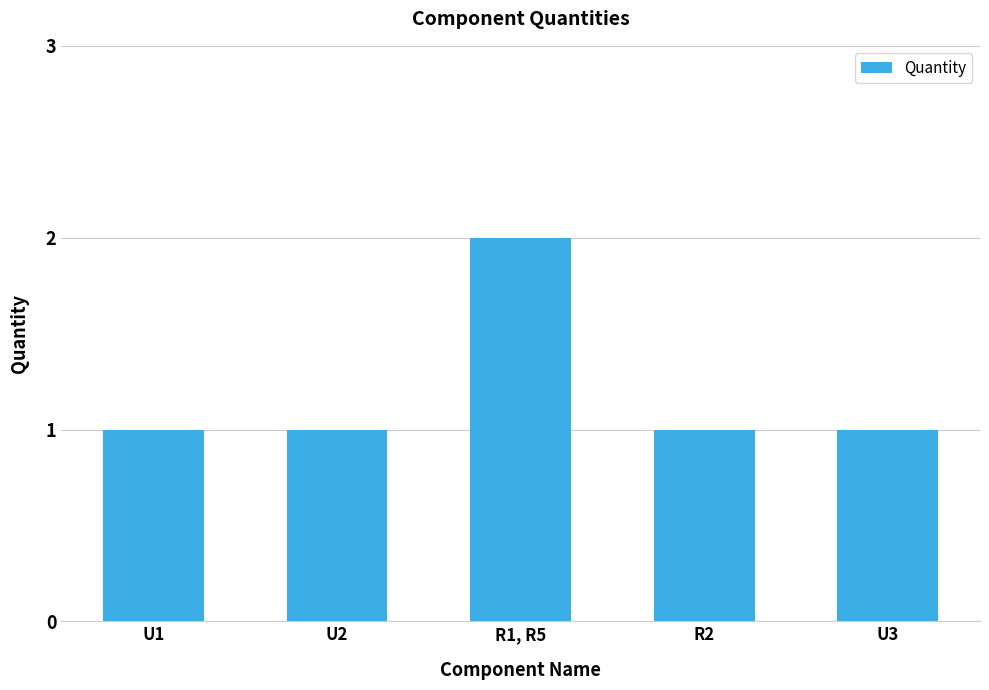

Reading right to left, what are all the values shown in this chart?

U3=1	R2=1	R1, R5=2	U2=1	U1=1